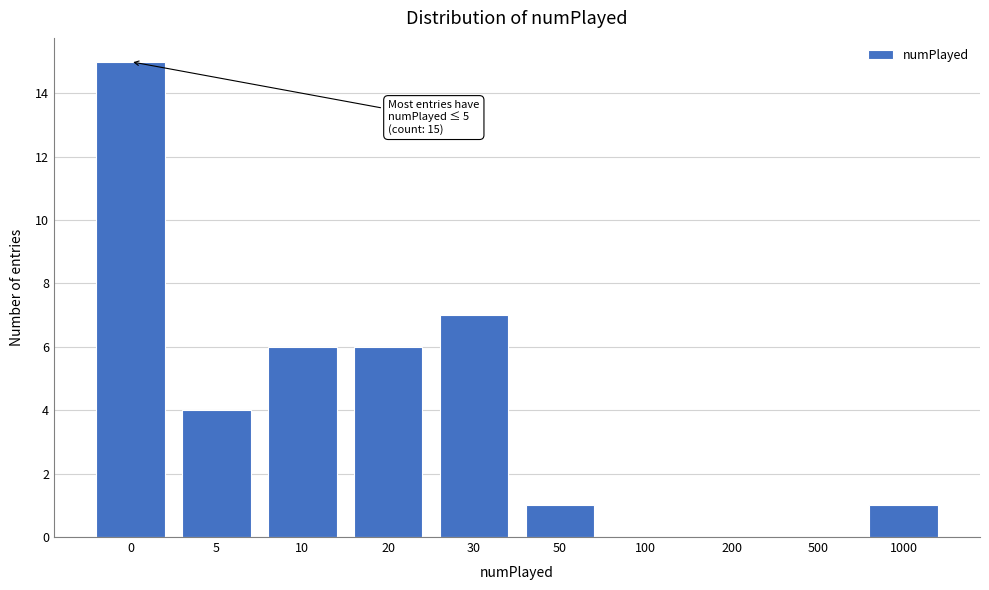

Reading right to left, list all the values displayed in this chart.

1000=1	500=0	200=0	100=0	50=1	30=7	20=6	10=6	5=4	0=15